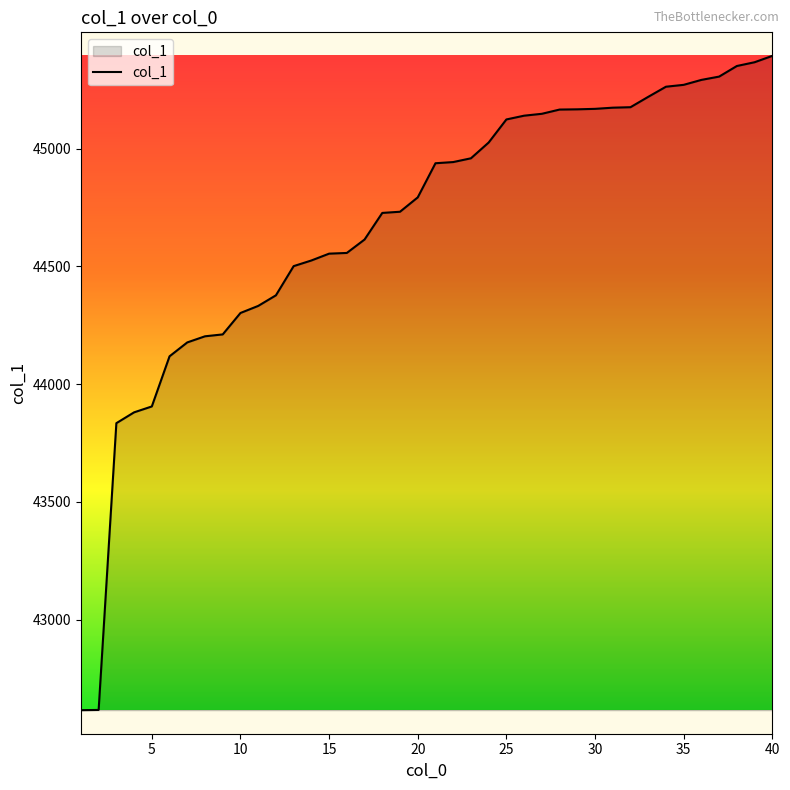

How many values are below 44938?

20